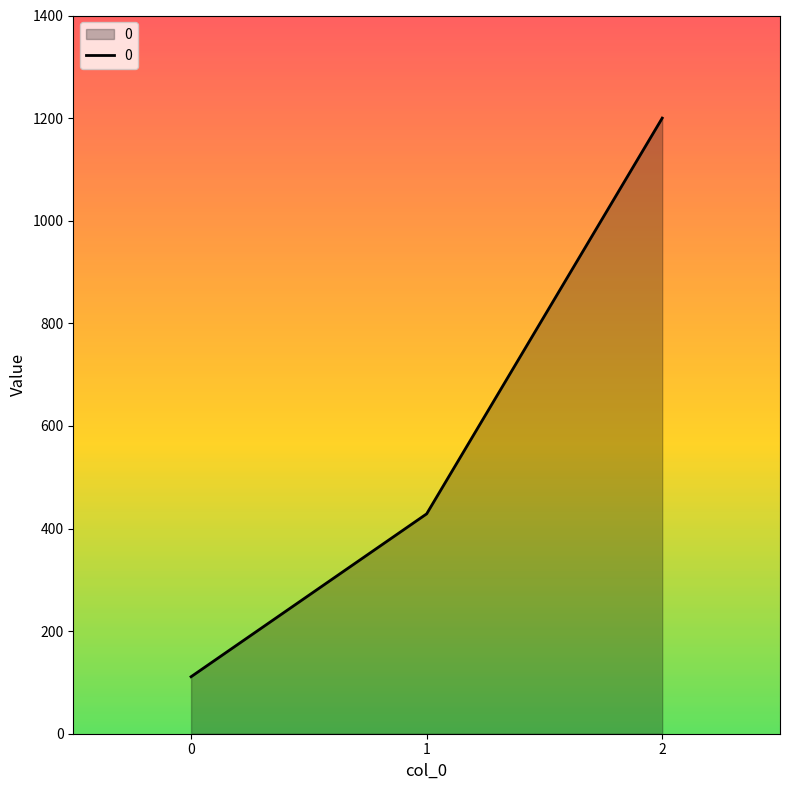

Approximately how many times larger is the value at 0 compared to 2?

0.1